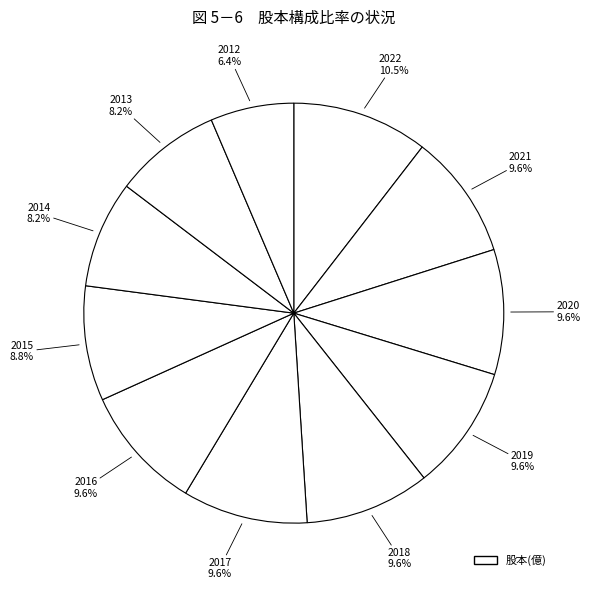

How many slices are in this pie chart?

11